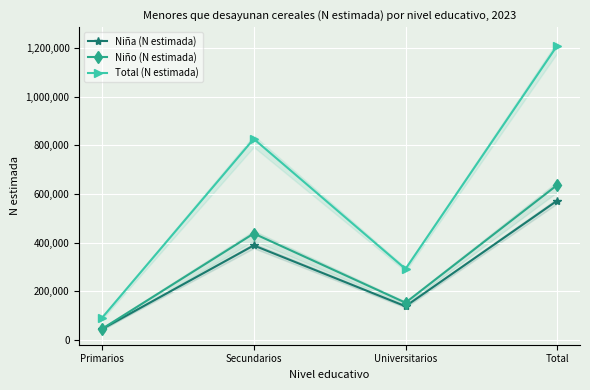

True or false: Total (N estimada) has more than 0 interior local peaks.

True